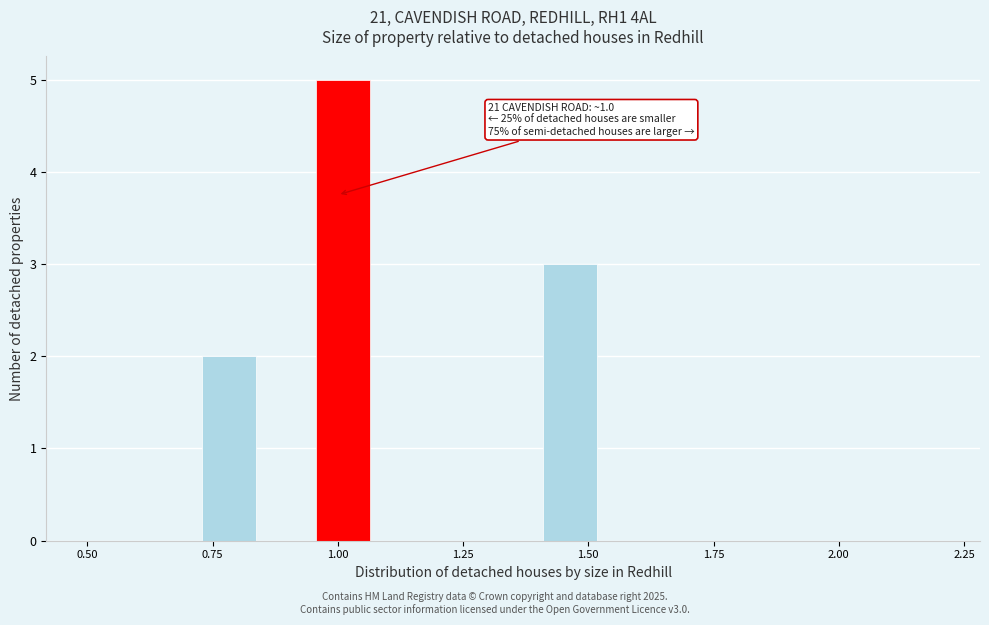

Read against the x-axis, roughly where is the centre of the tallest bar?

1.00